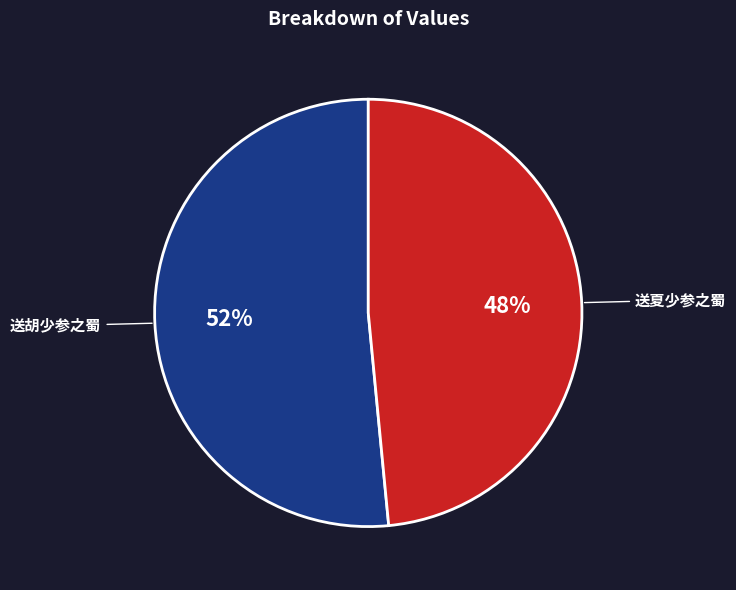

To the nearest percent, what percentage of the pie is 送胡少参之蜀?

52%